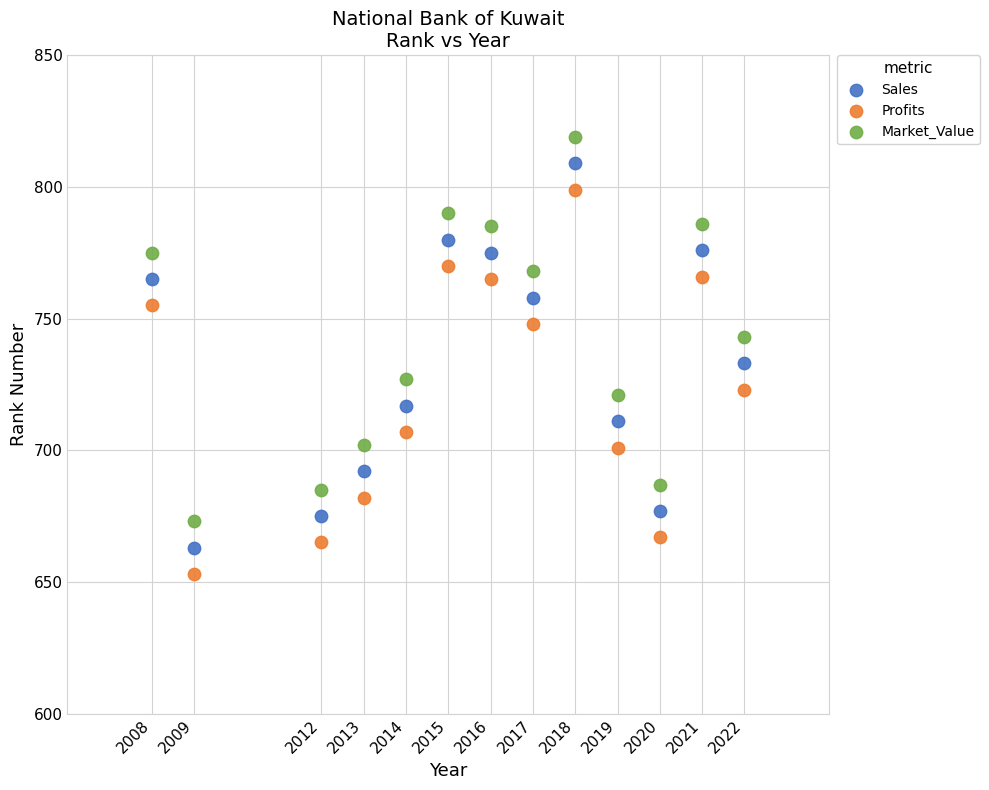

Across all data points, what is the range of X values (max minus min)?

14